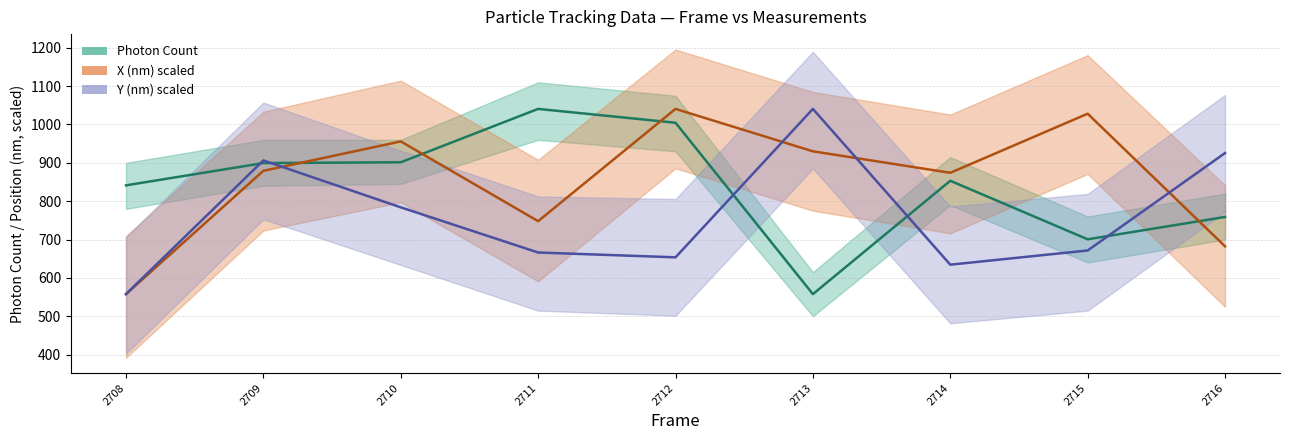

The Y (nm) scaled series shows 1040.7 at 2713. True or false?

True